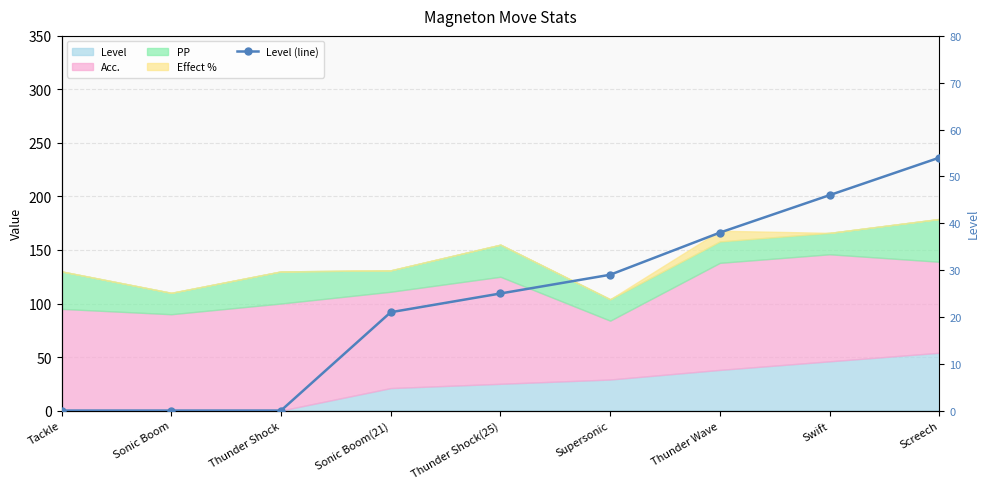

Does the chart have visible grid lines?

Yes